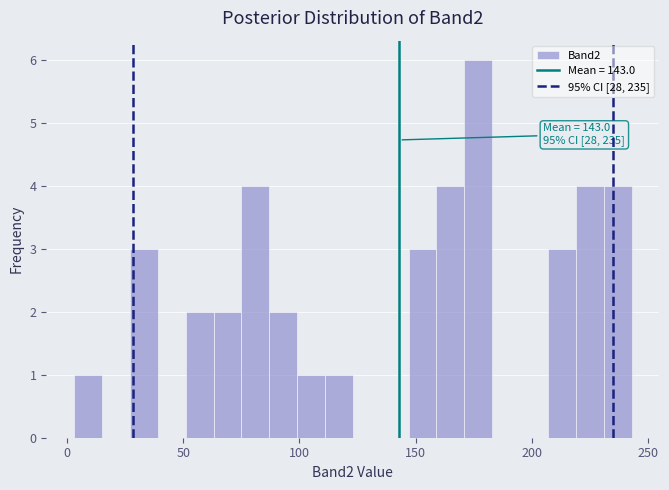

Read against the x-axis, roughly where is the centre of the tallest bar?

175